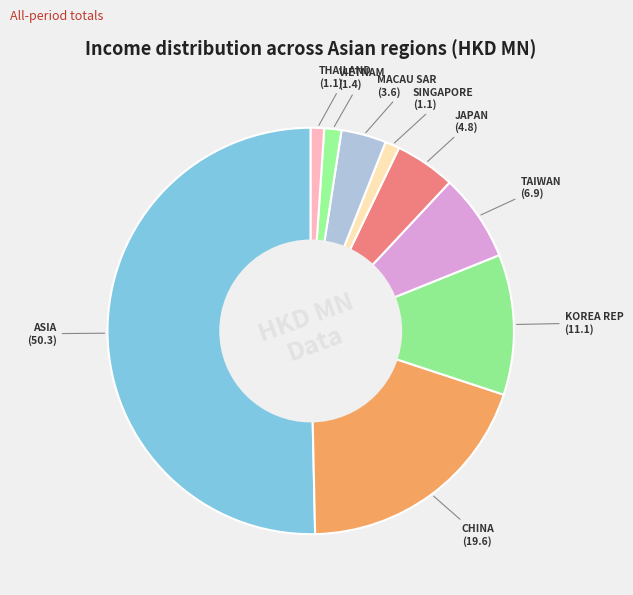

How many slices are in this pie chart?

9